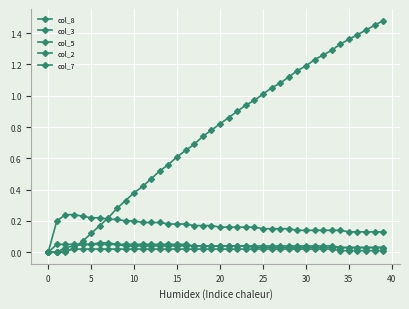

Does the chart have visible grid lines?

Yes